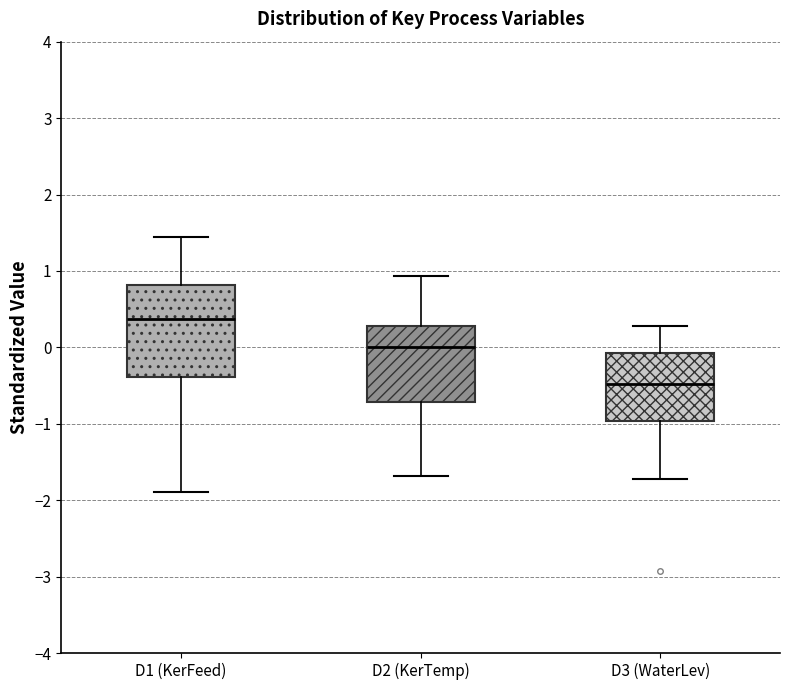

Comparing the boxes themselves (not the whiskers), which one is the tallest?

D1 (KerFeed)